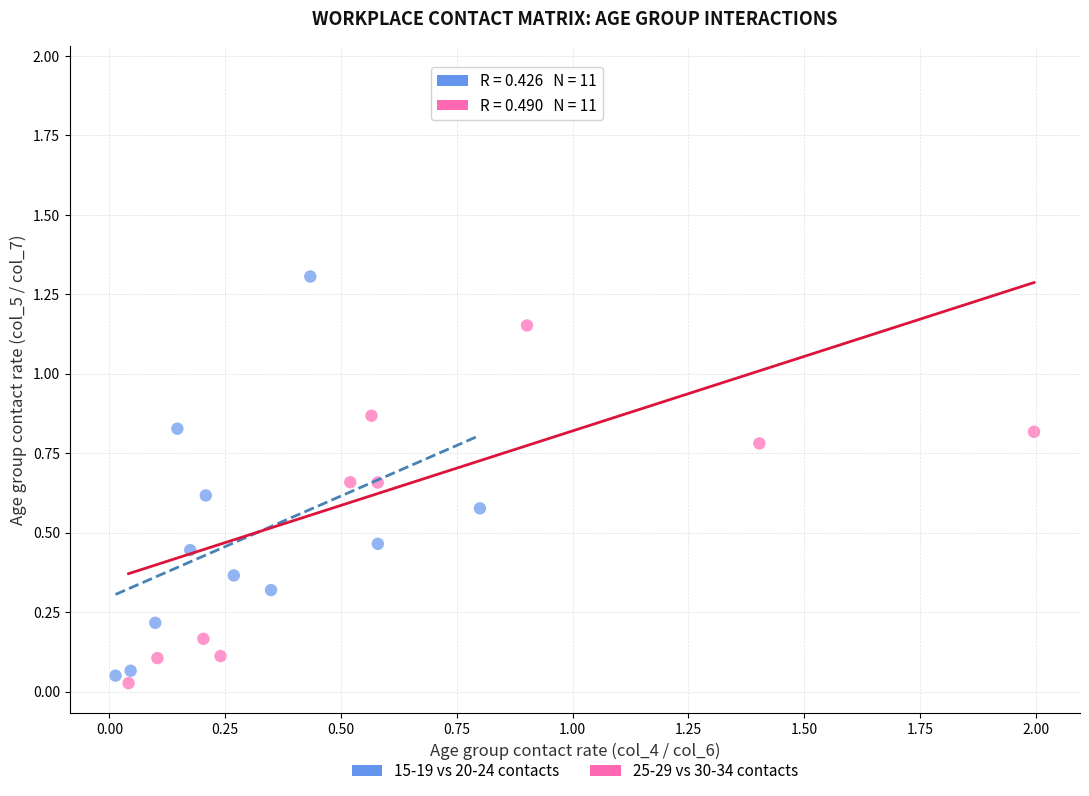

What are all the series names shown in the legend?

15-19 vs 20-24 contacts, 25-29 vs 30-34 contacts